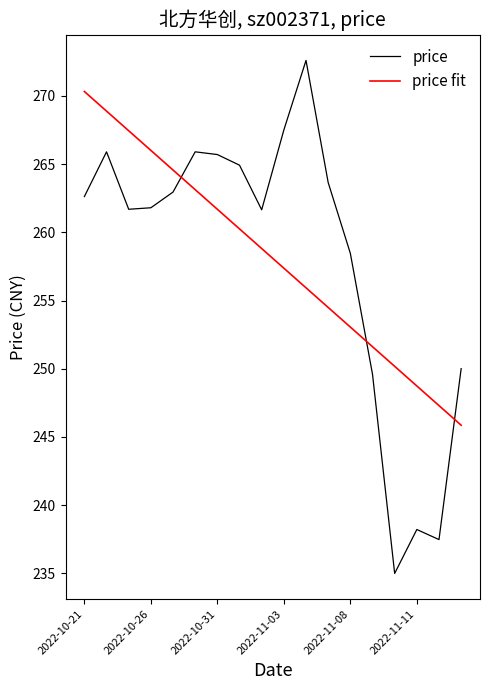

What is the minimum value for price?

235.0